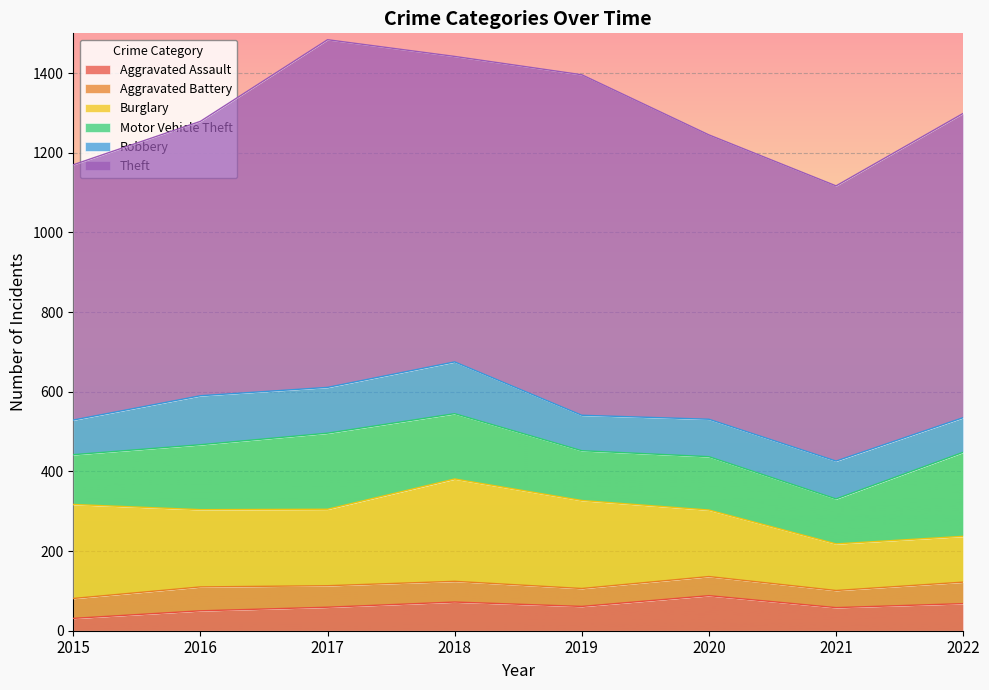

Which series has the largest total across all categories?

Theft